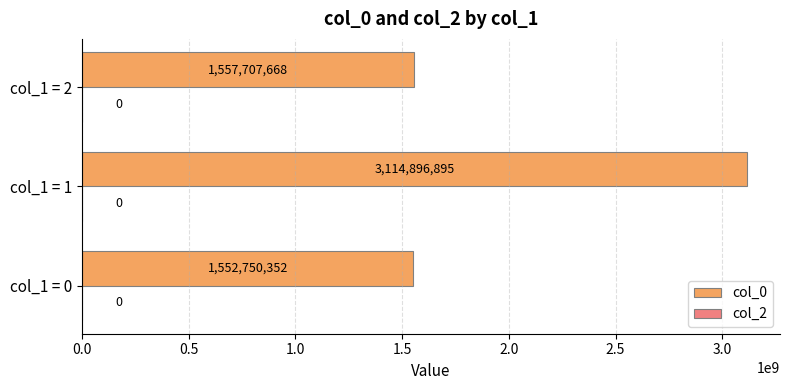

How many data points does each series have?

3